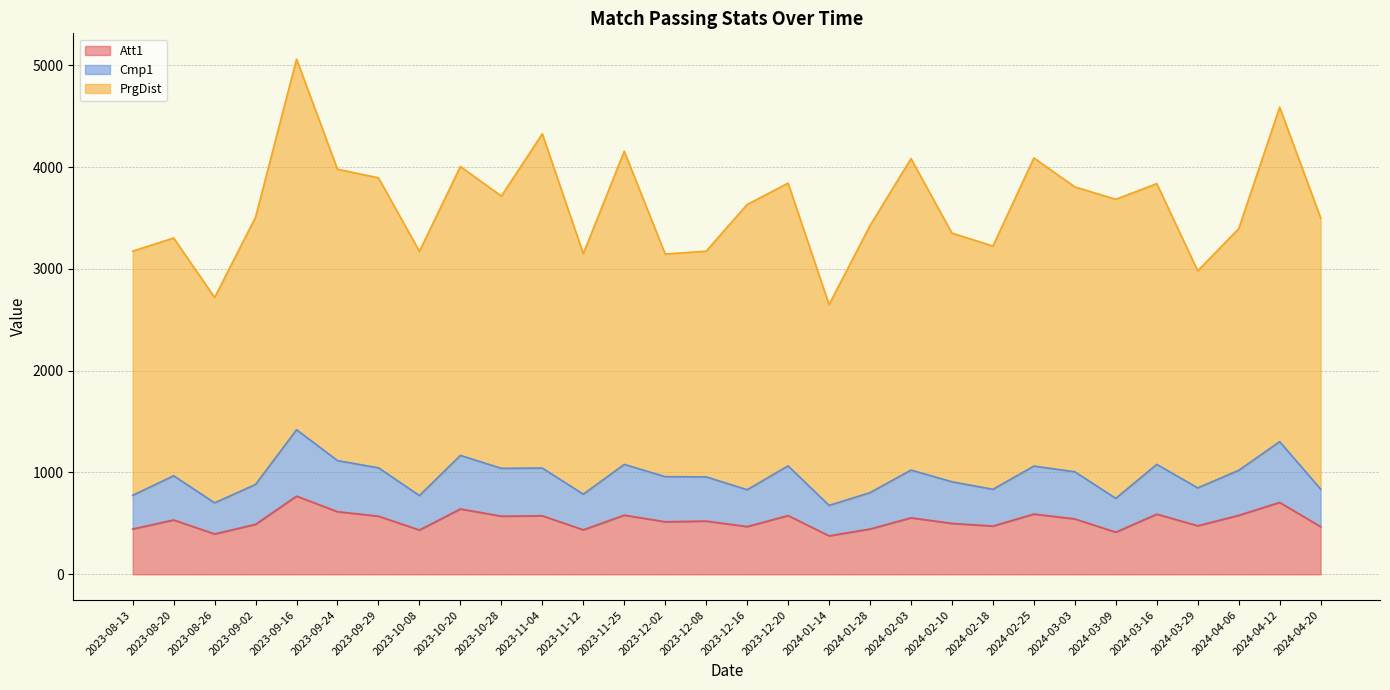

What is the difference between the maximum and minimum values in the Att1 series?

390